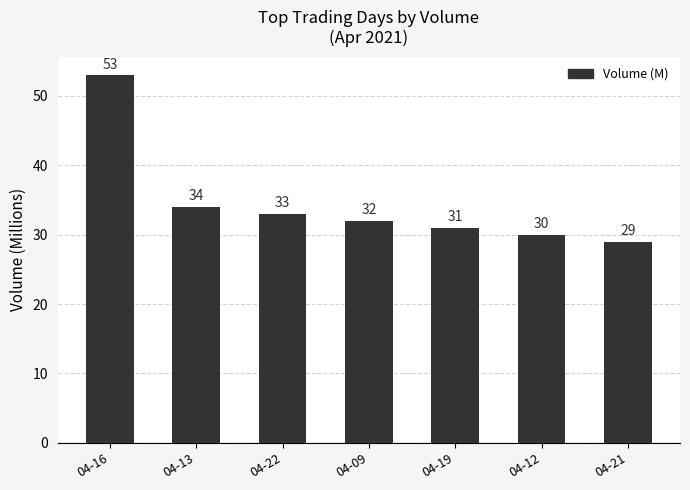

How many values are below 32?

3